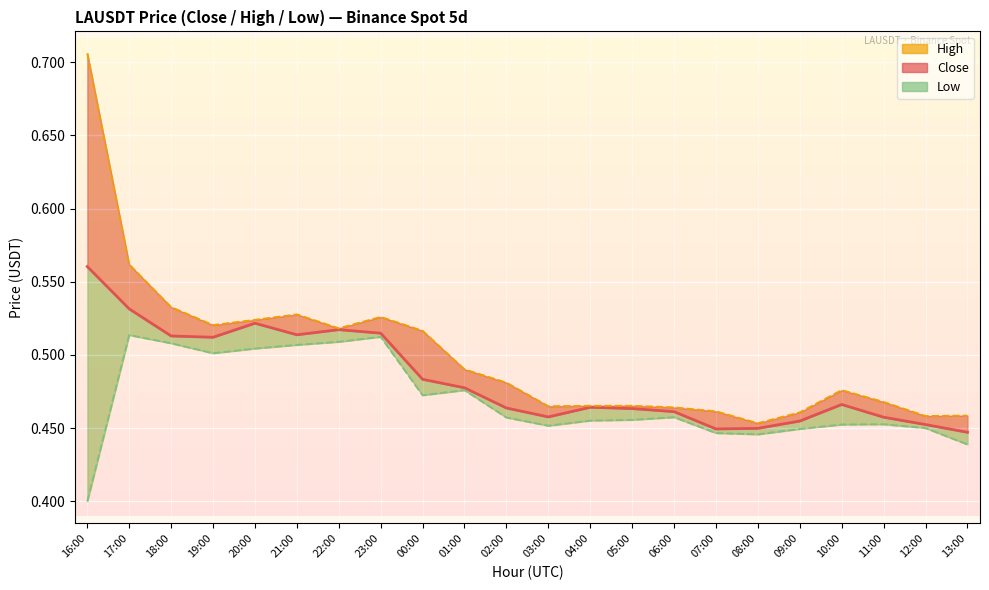

Which category has the lowest value across all series?

16:00